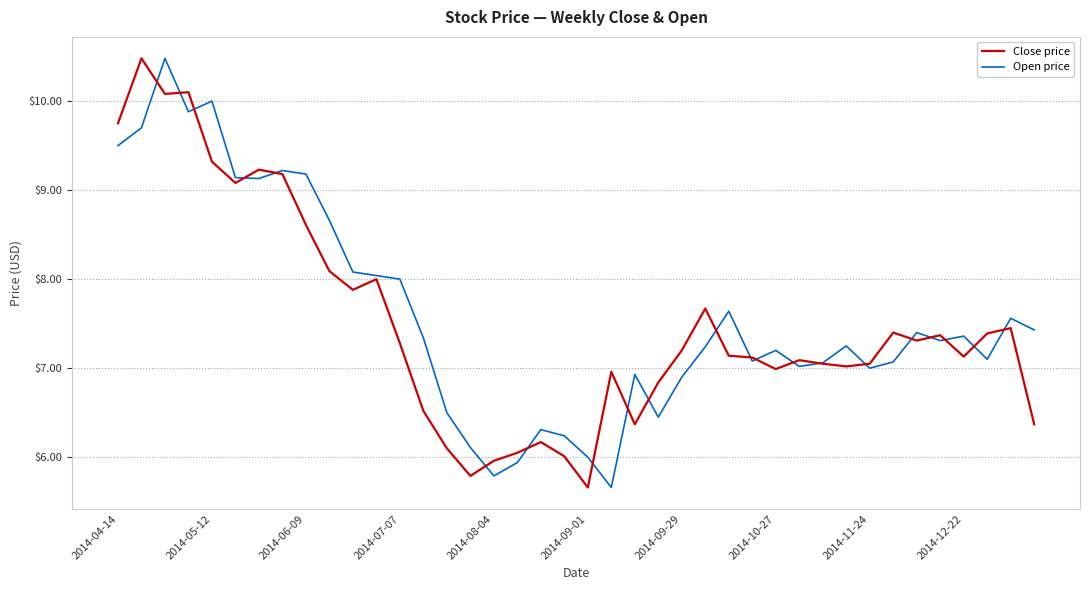

What is the maximum value for Close price?

10.5